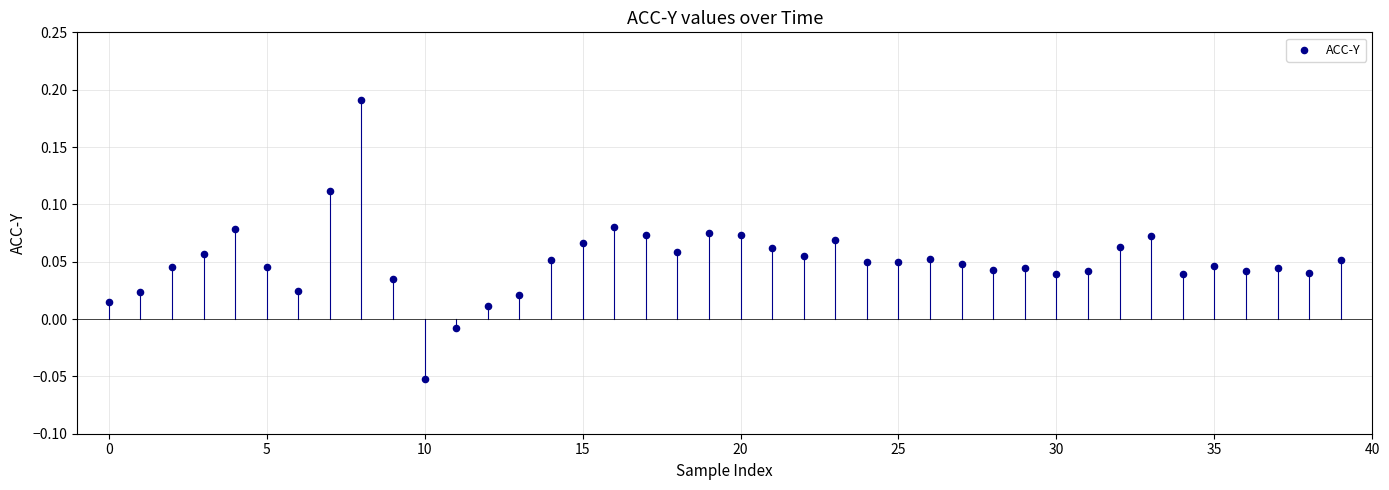

Count the number of points in this scatter plot.

40